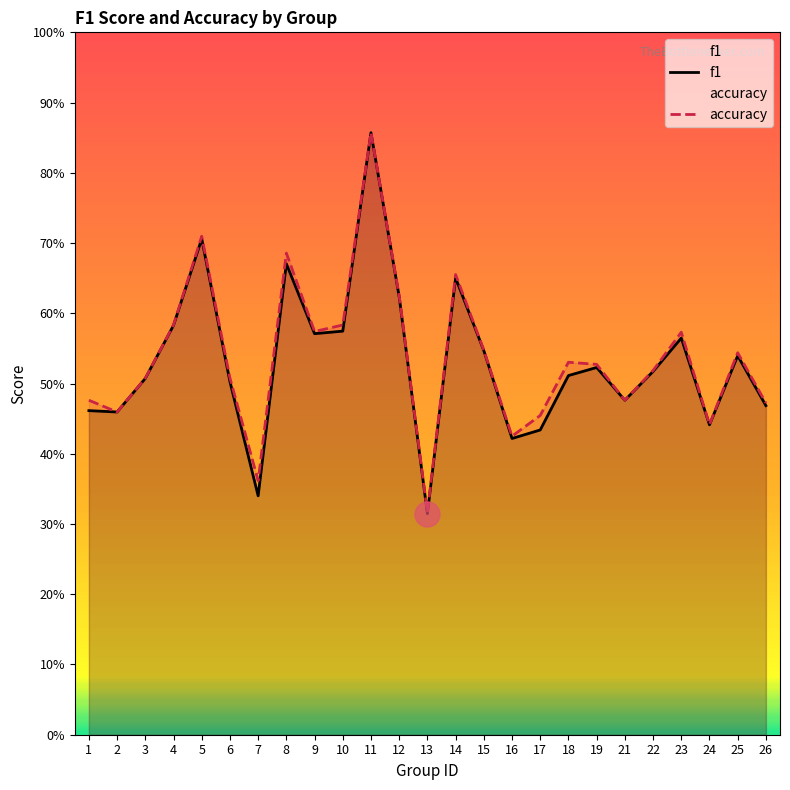

List the series in order of their peak value, highest first.

f1, accuracy